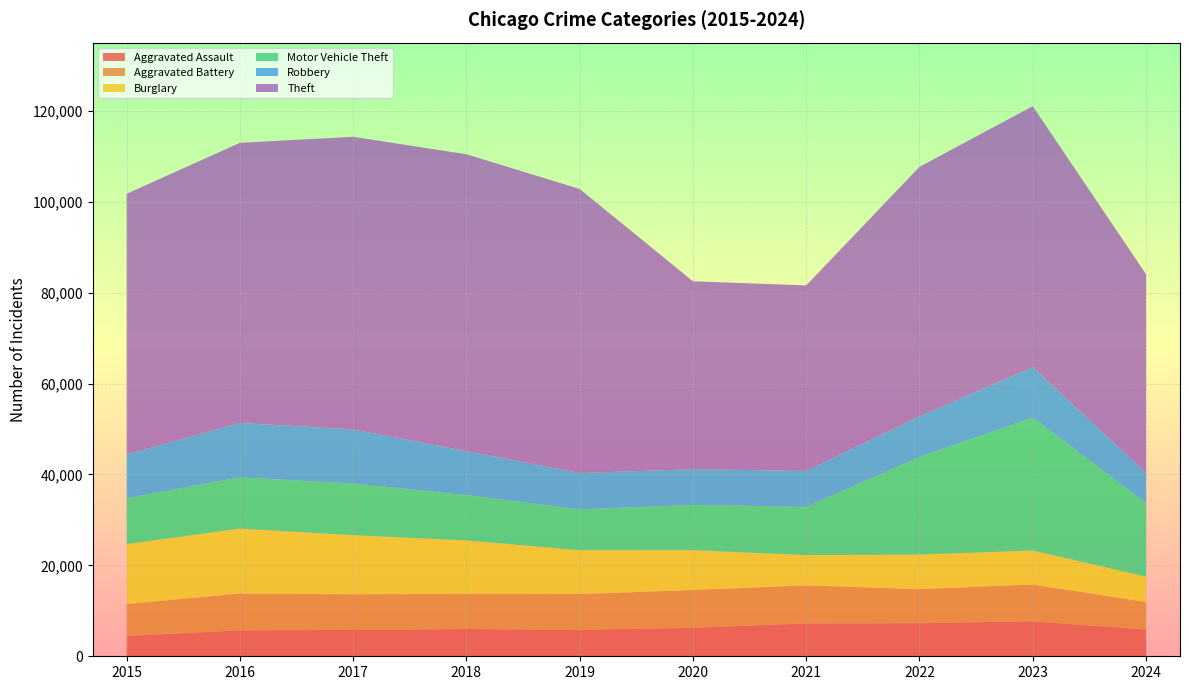

Reading left to right, extract all data points from this chart.

Aggravated Assault: 2015=4480	2016=5713	2017=5793	2018=6002	2019=5841	2020=6265	2021=7242	2022=7280	2023=7710	2024=5882
Aggravated Battery: 2015=7019	2016=8086	2017=7845	2018=7735	2019=7858	2020=8321	2021=8347	2022=7491	2023=8078	2024=6057
Burglary: 2015=13184	2016=14289	2017=13001	2018=11747	2019=9638	2020=8758	2021=6662	2022=7593	2023=7484	2024=5594
Motor Vehicle Theft: 2015=10068	2016=11285	2017=11380	2018=9985	2019=8977	2020=9959	2021=10604	2022=21463	2023=29249	2024=16172
Robbery: 2015=9638	2016=11960	2017=11880	2018=9681	2019=7995	2020=7855	2021=7920	2022=8963	2023=11053	2024=6663
Theft: 2015=57351	2016=61623	2017=64386	2018=65290	2019=62495	2020=41340	2021=40814	2022=54885	2023=57440	2024=43691